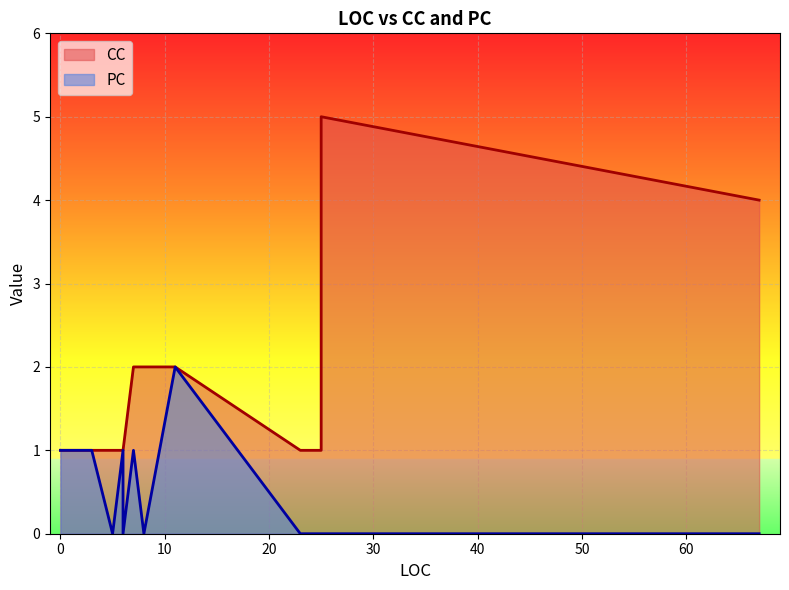

What is the sum of all PC values?

7